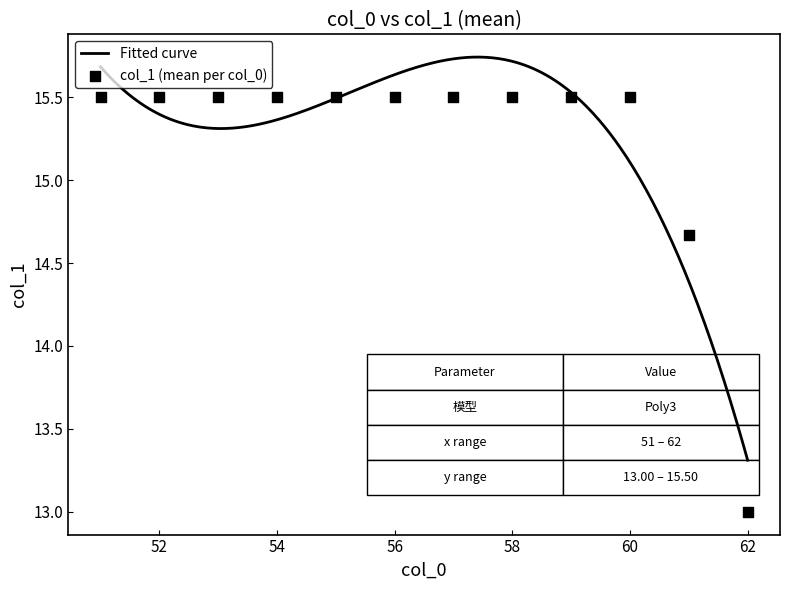

What is the lowest value of the Fitted curve series?

13.3